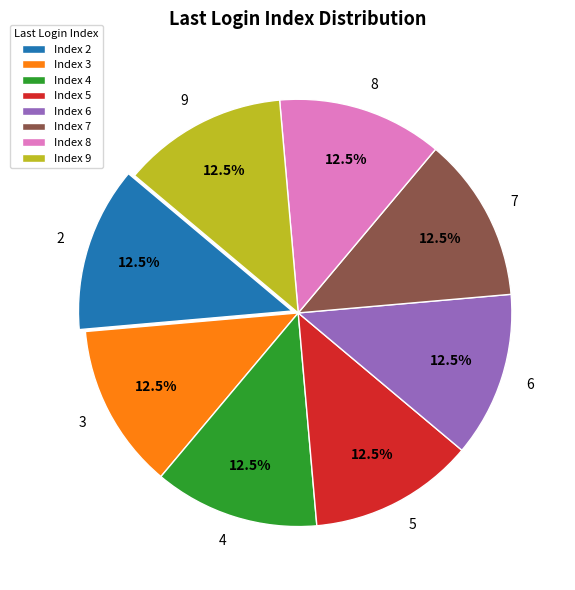

What is the ratio of the value at 6 to the value at 3?

1.0